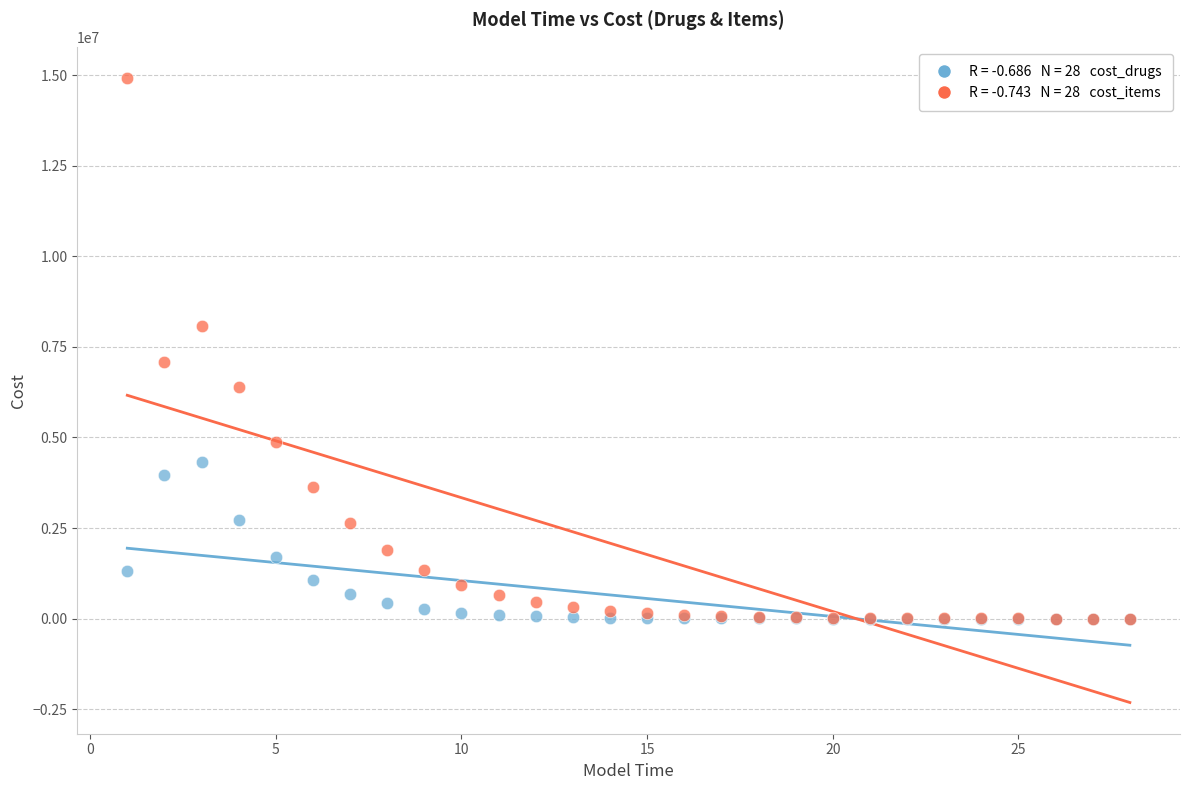

Across all series, what Y value is closest to 7460922?

7087495.1